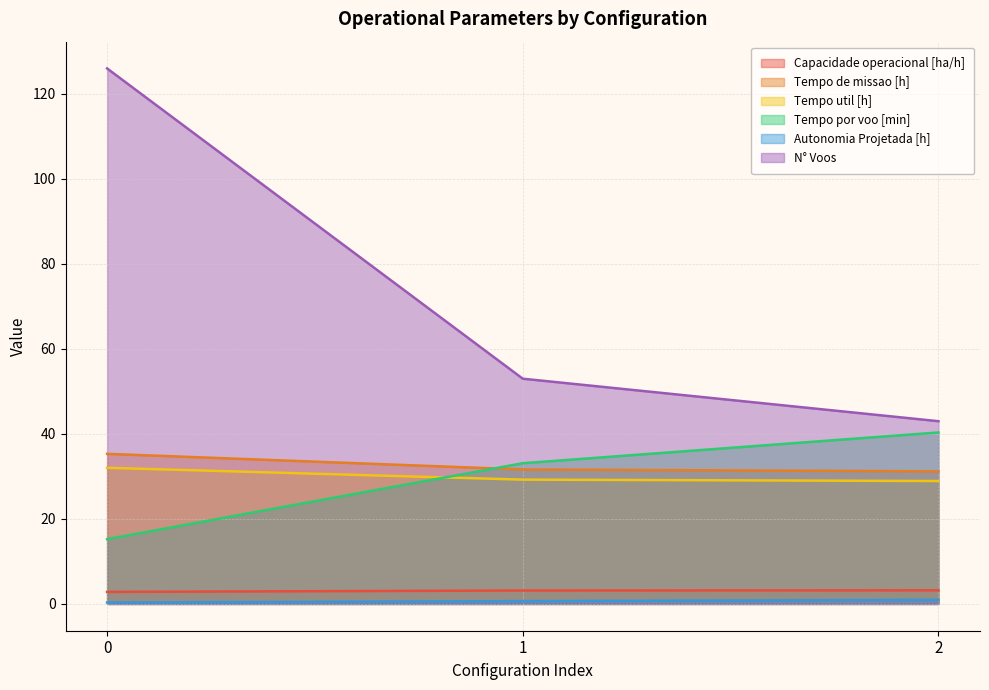

Between 2 and 1, which is larger?

2